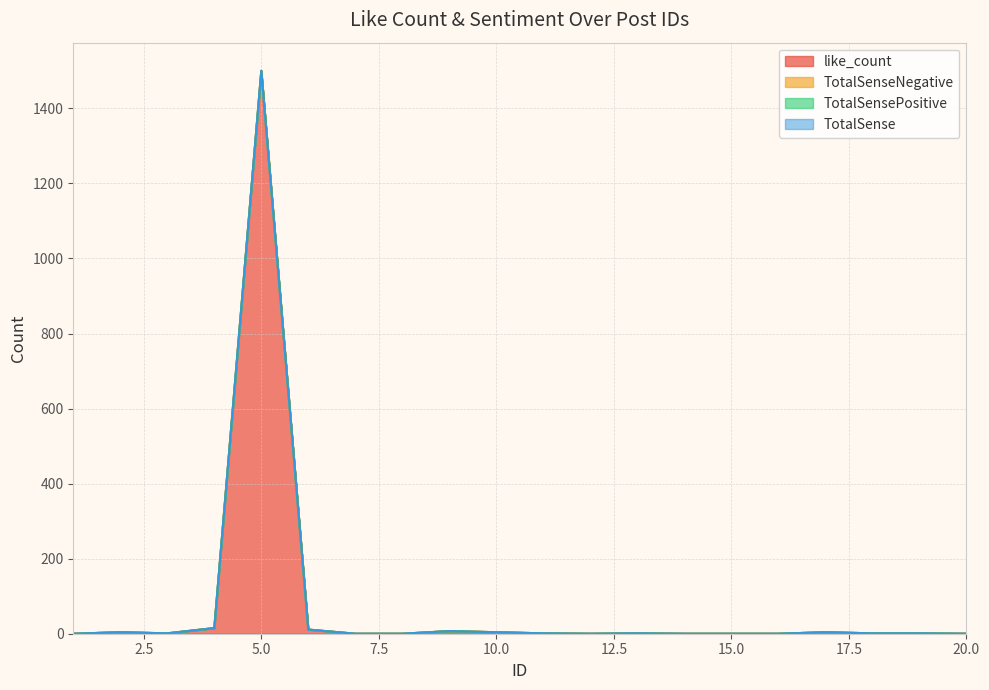

Between 19 and 9, which is larger?

9